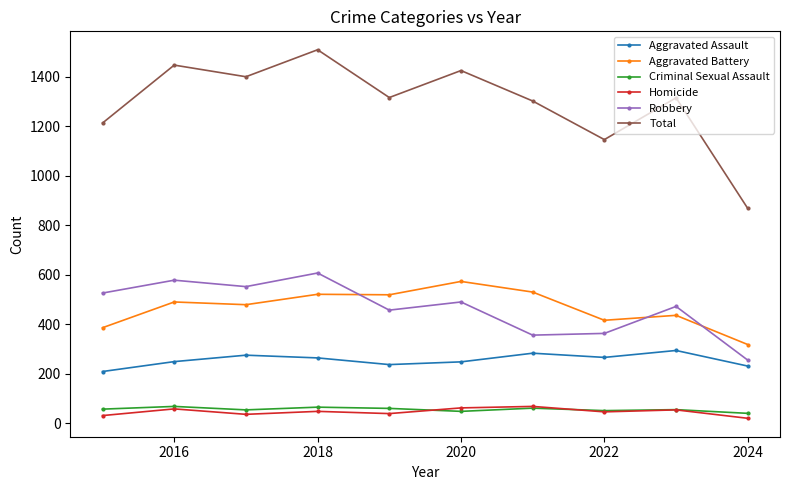

True or false: Homicide has more than 0 points higher than both neighbors.

True